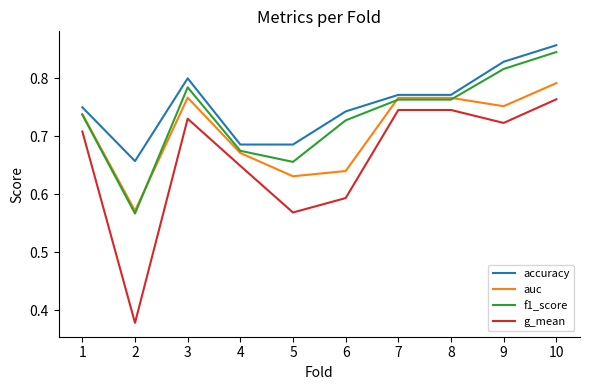

How many lines are shown in the chart?

4